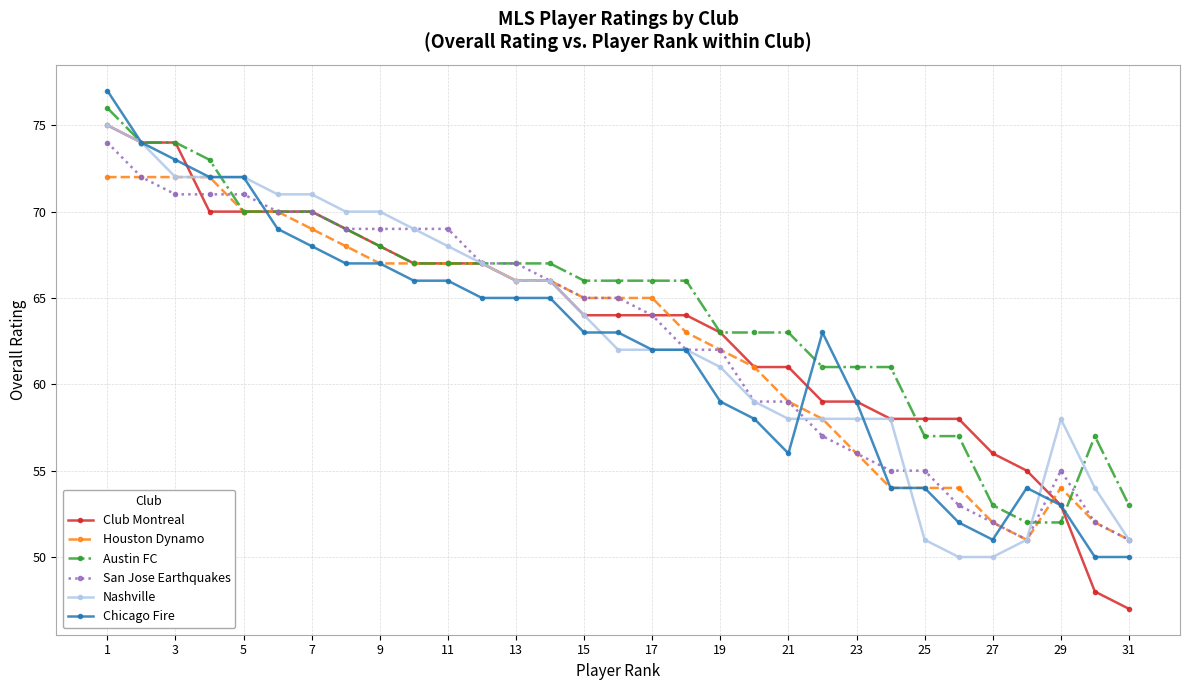

True or false: Nashville has more than 0 points higher than both neighbors.

True